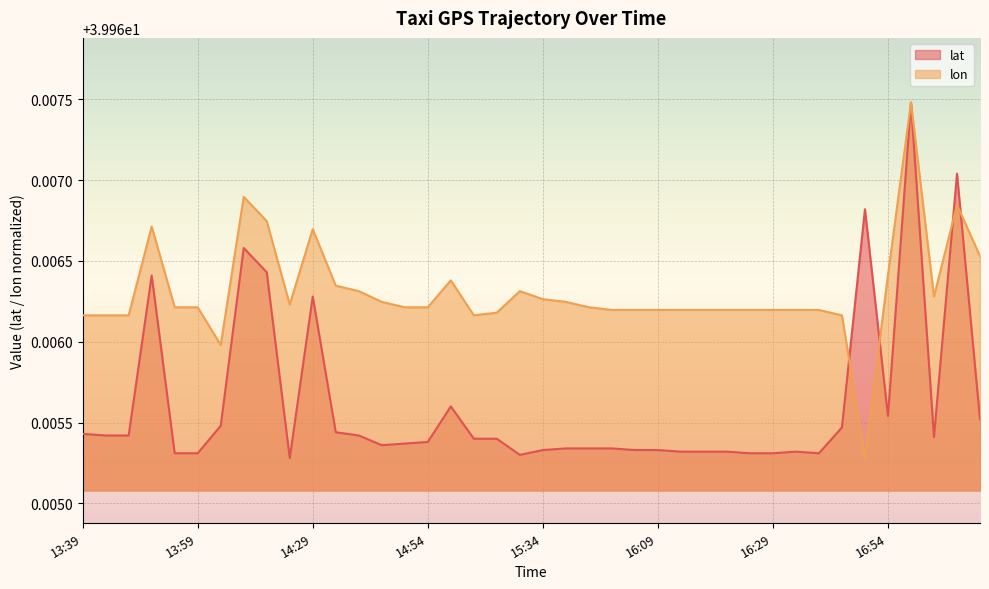

What is the sum of all lat values?

1598.6